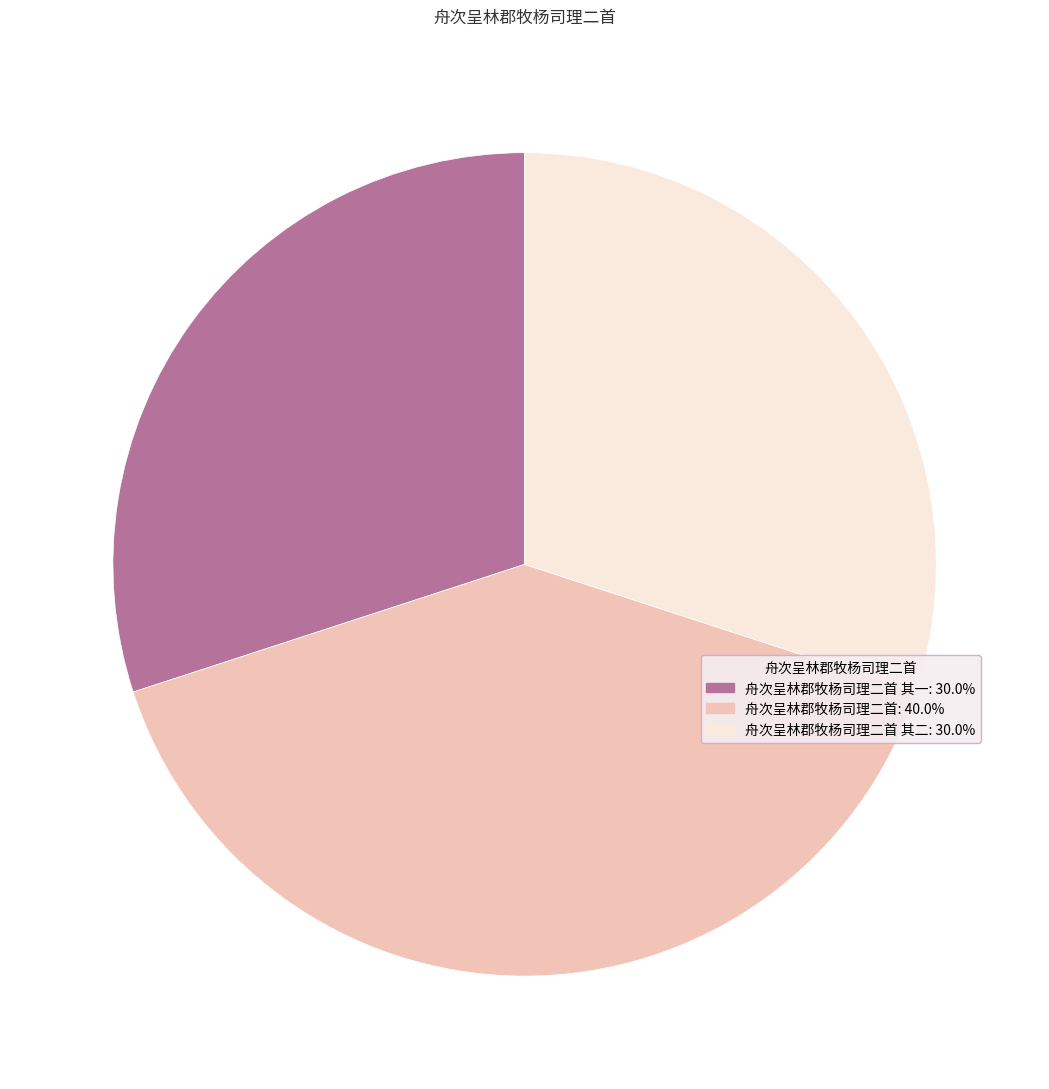

How many slices are in this pie chart?

3